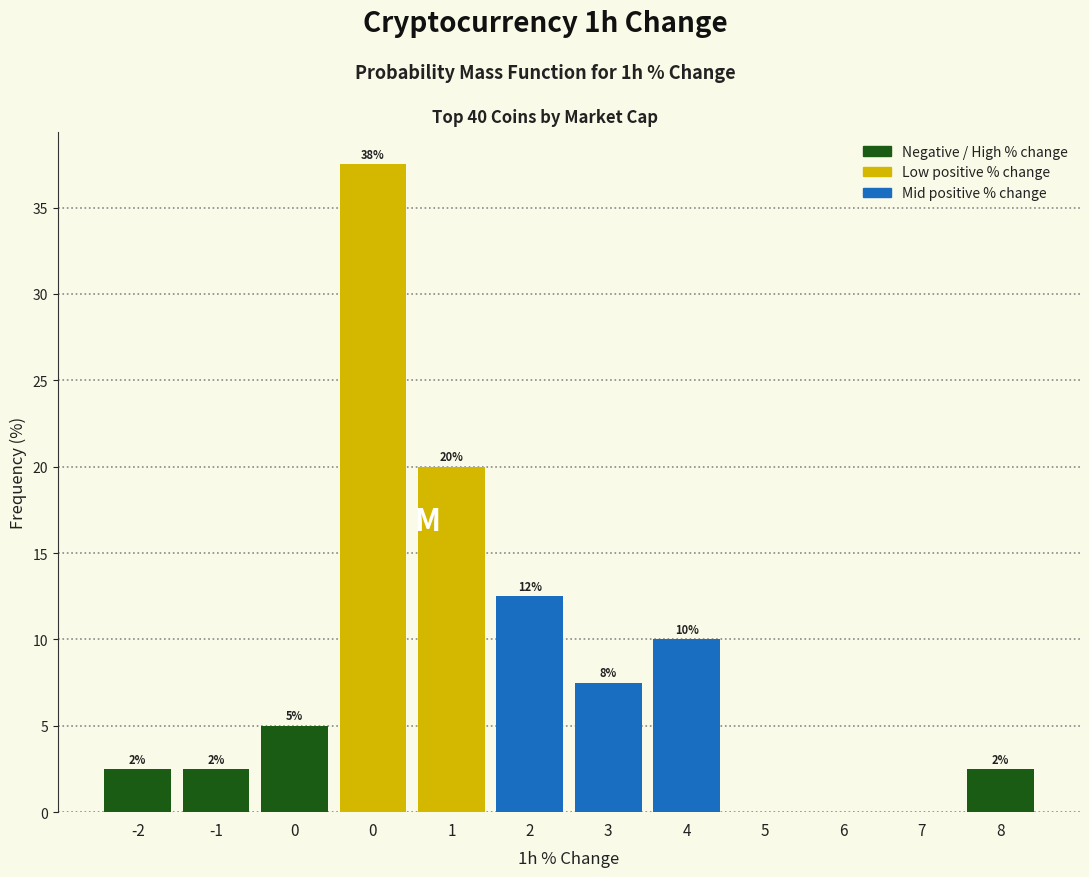

Are the bars horizontal?

No